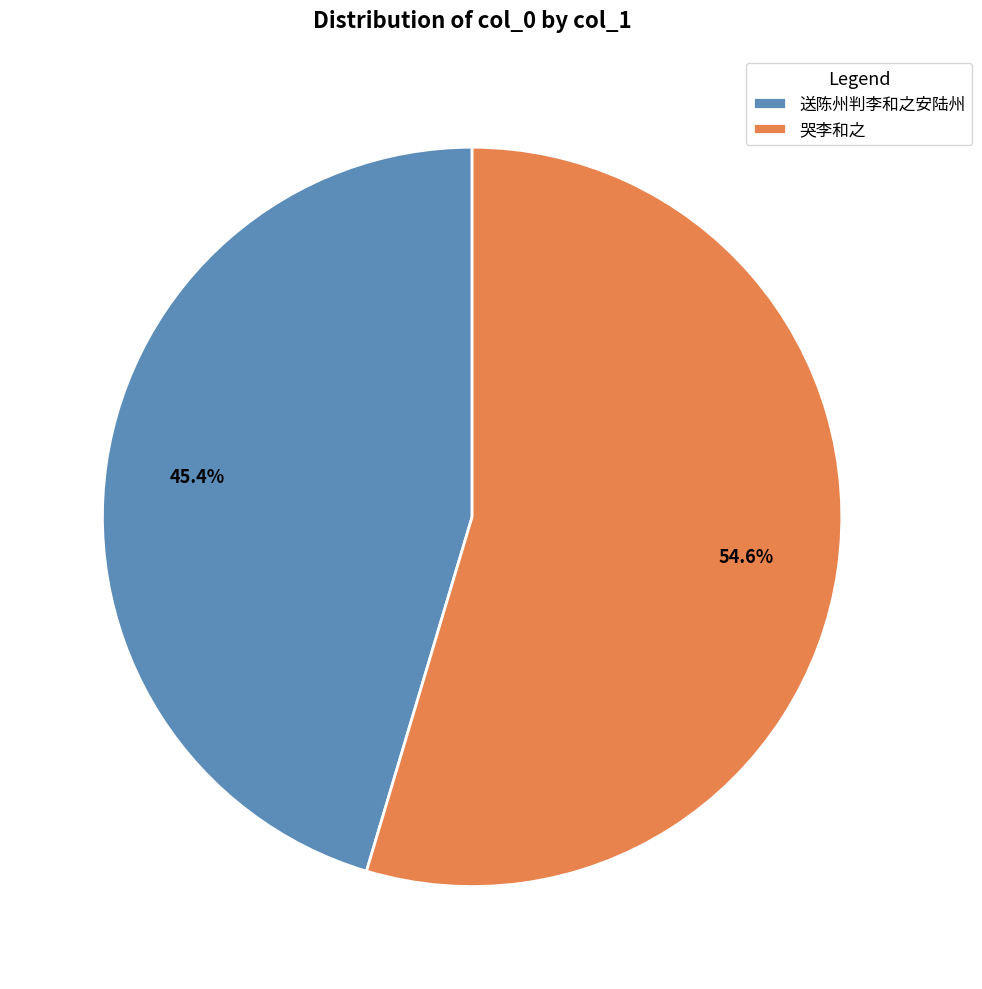

The 送陈州判李和之安陆州 slice represents 45% of the pie. True or false?

True